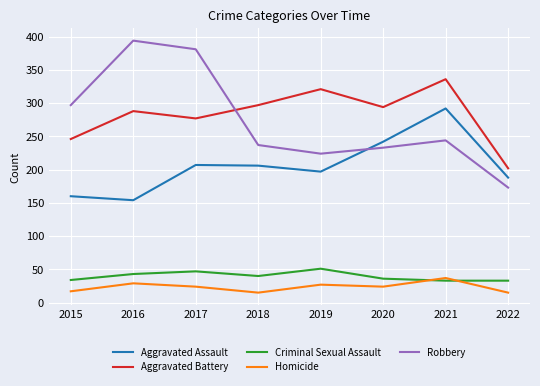

How many interior local peaks does the Aggravated Battery series have?

3